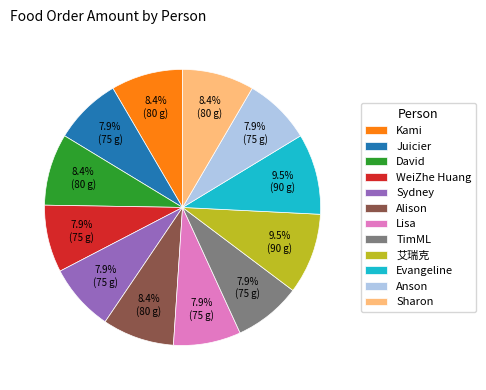

Is there a majority slice in this chart?

No